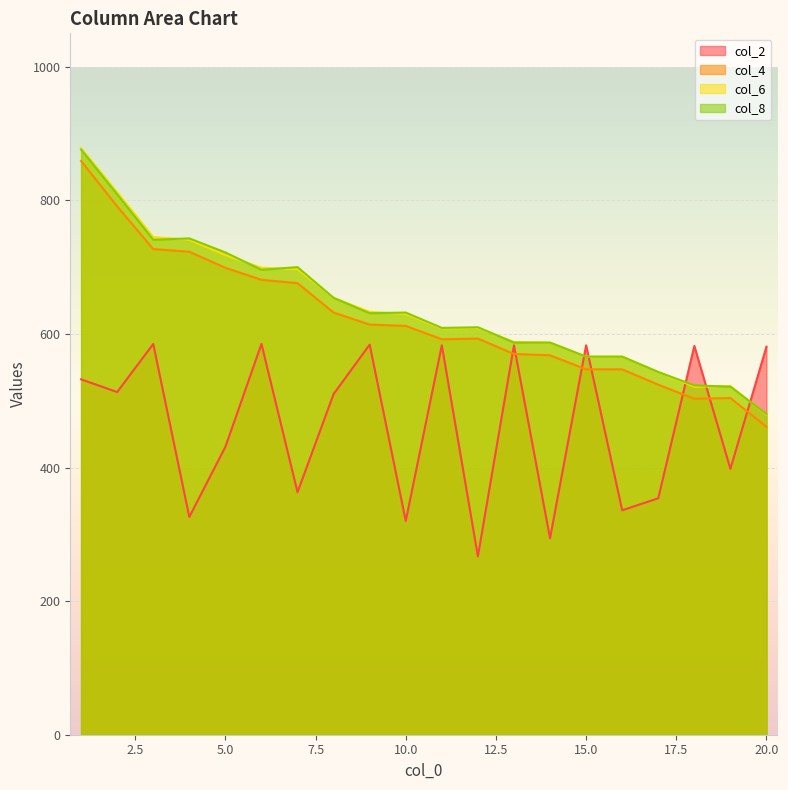

What are all the series names shown in the legend?

col_2, col_4, col_6, col_8